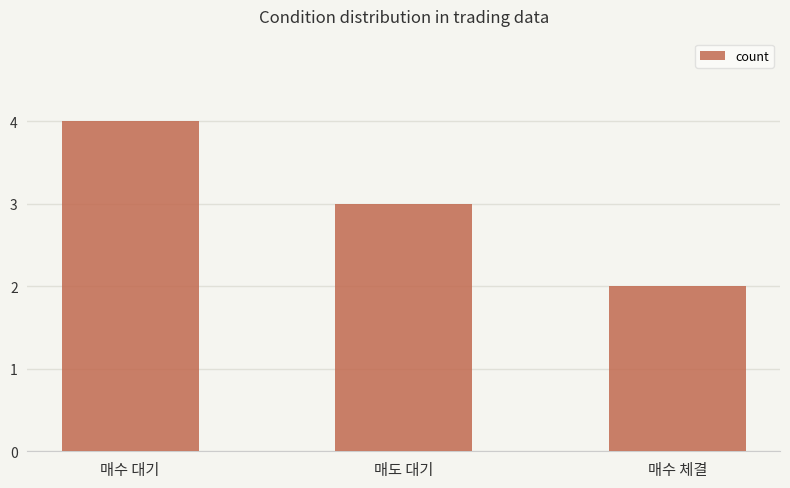

List the labels in order of value, largest first.

매수 대기, 매도 대기, 매수 체결